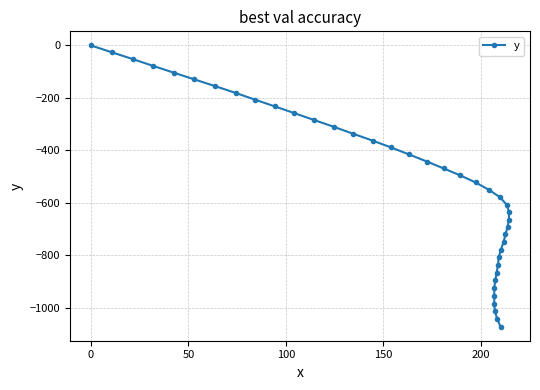

How many values are below zero?

39